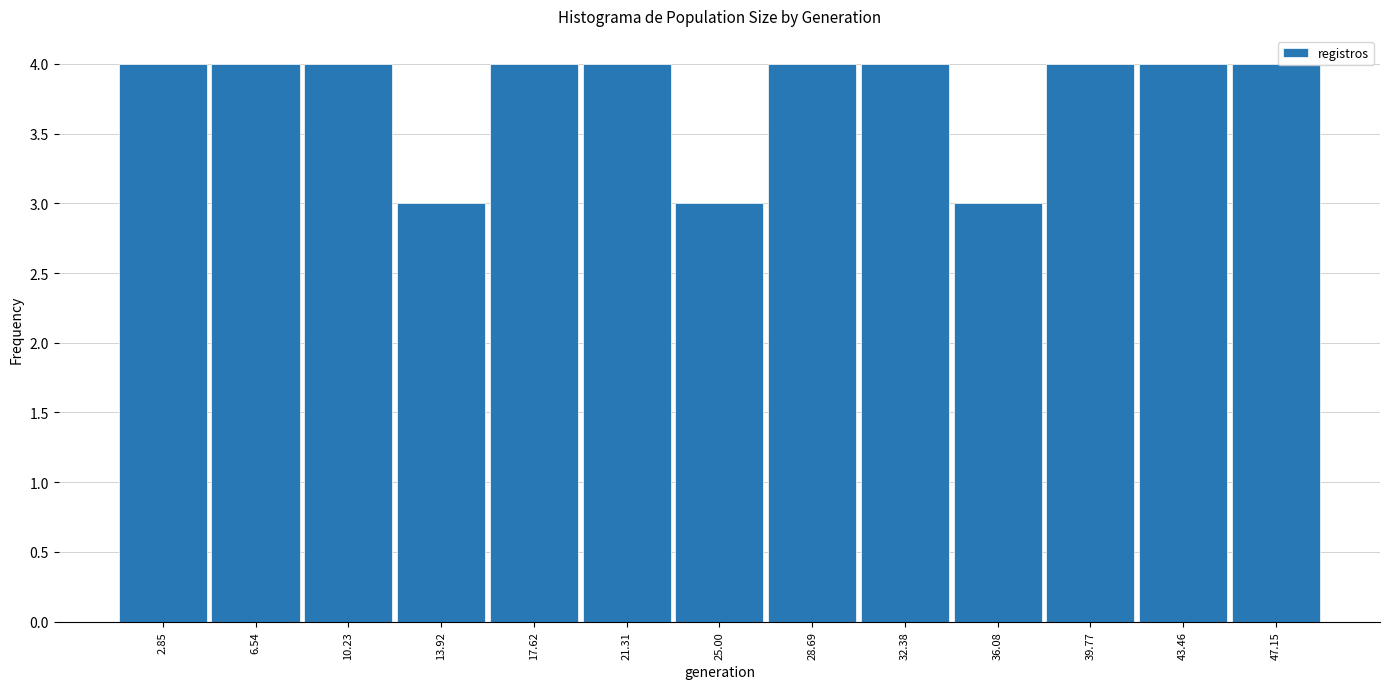

How tall is the bar that spans 1.0 to 4.5 on the x-axis? Neither the bar edges nor the heights are printed on the chart, so give them approximately, as read against the axes.

4